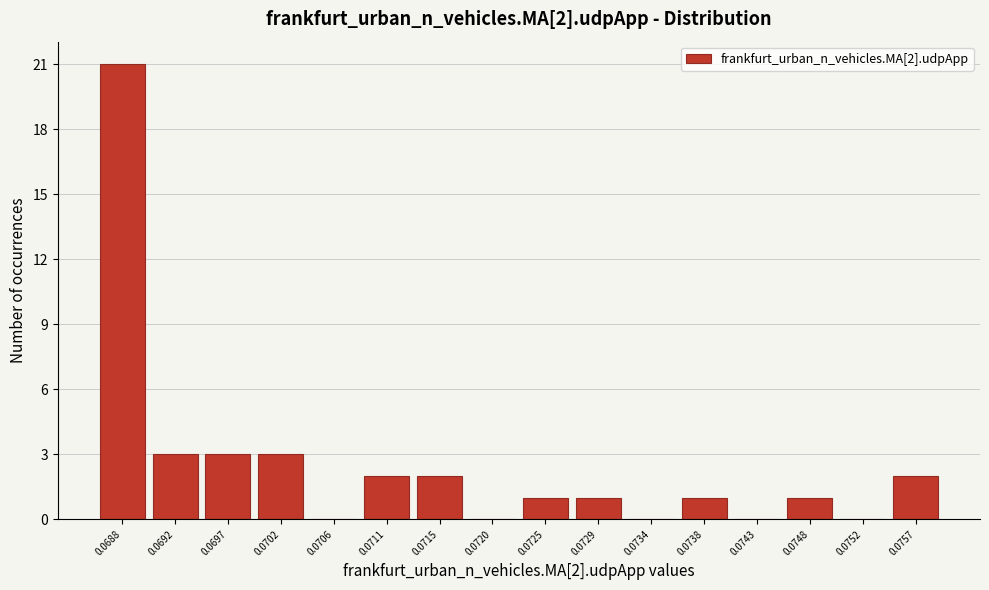

Reading left to right, transcribe all the data shown in this chart.

0.0688=21	0.0692=3	0.0697=3	0.0702=3	0.0706=0	0.0711=2	0.0715=2	0.0720=0	0.0725=1	0.0729=1	0.0734=0	0.0738=1	0.0743=0	0.0748=1	0.0752=0	0.0757=2